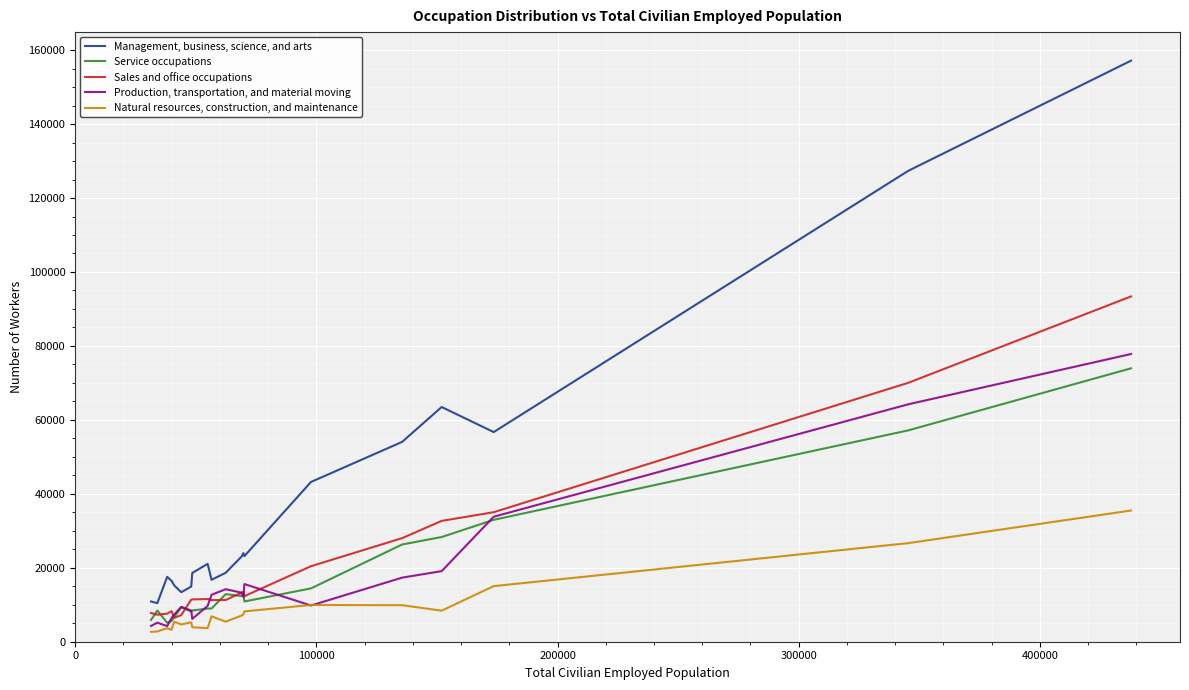

What is the greatest value displayed?

157149